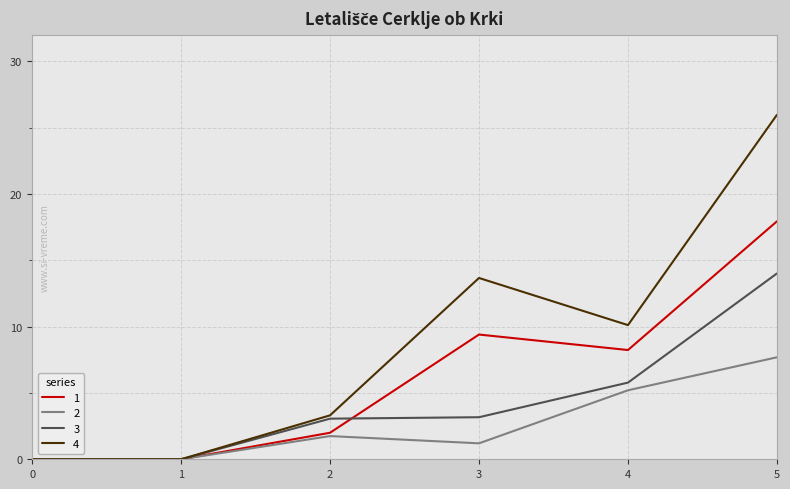

Rank the series at 3 from highest to lowest value.

4, 1, 3, 2